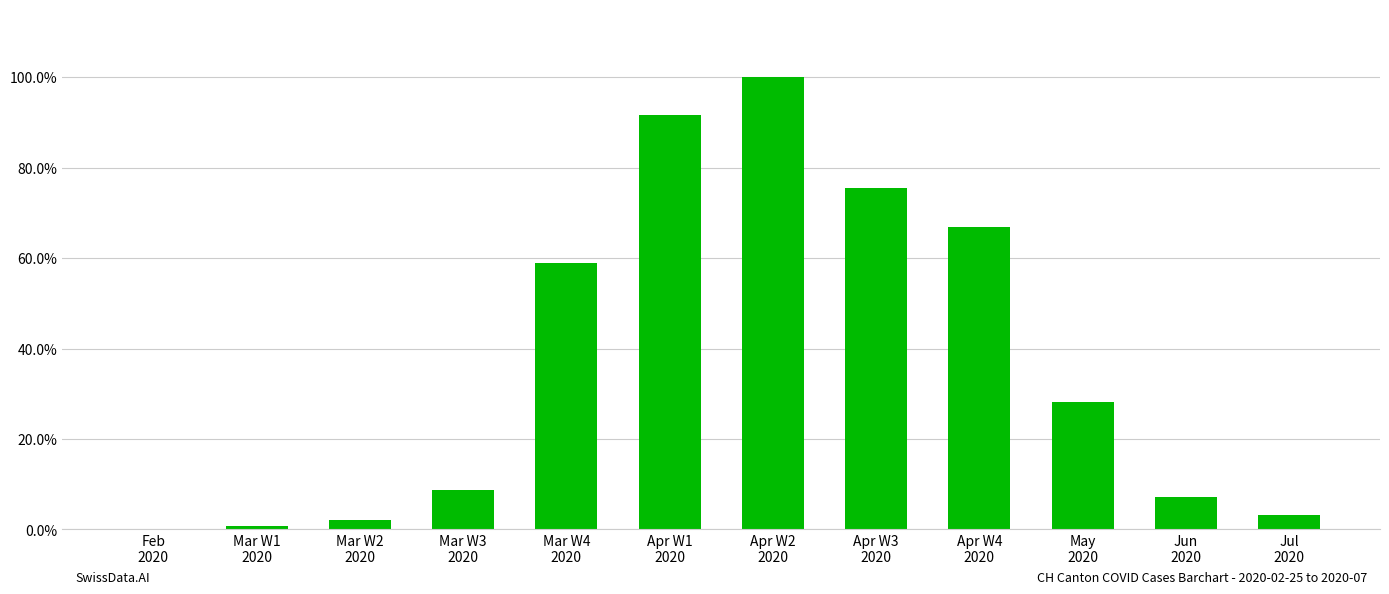

Is it true that the value at Jun
2020 is 0.1?

True